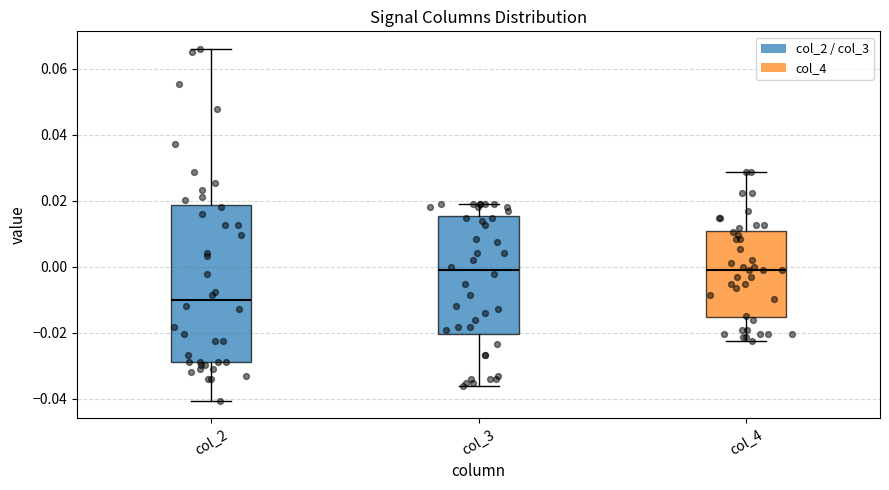

Reading left to right, read every box against the y-axis: the position of its median line, the range the box covers, and the ends of its whiskers. The values are not printed on the chart, so give them approximately, as read against the axis.

col_2: median -0.010, box -0.028 to 0.018, whiskers -0.040 to 0.066
col_3: median -0.002, box -0.020 to 0.016, whiskers -0.036 to 0.020
col_4: median -0.002, box -0.016 to 0.010, whiskers -0.022 to 0.028